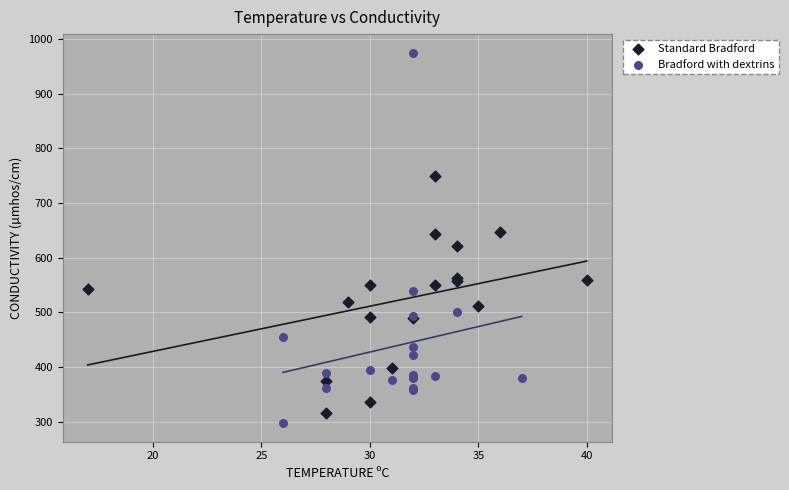

Which series has the largest Y range (max minus min)?

Bradford with dextrins